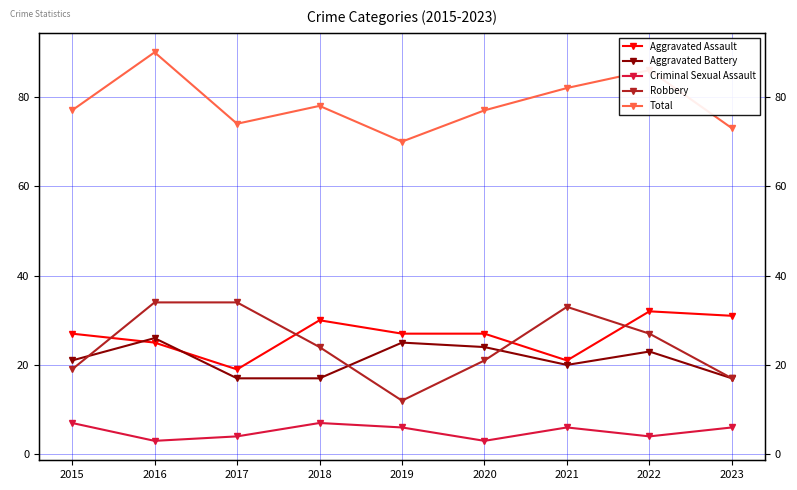

The Criminal Sexual Assault series shows 4 at 2022. True or false?

True